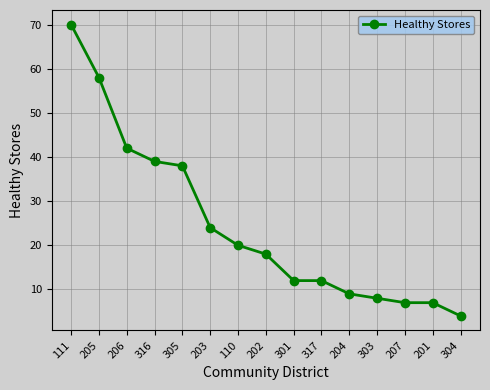

Where is the data nearest to the value 37?

305